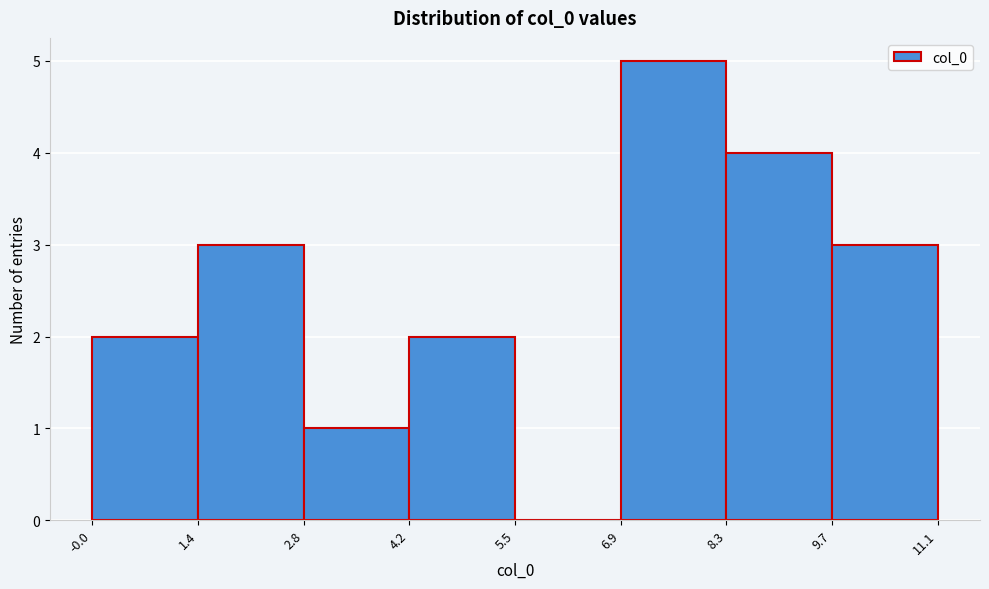

How tall is the bar that spans 2.8 to 4.2 on the x-axis? The values are not printed on the chart, so give them approximately, as read against the axis.

1